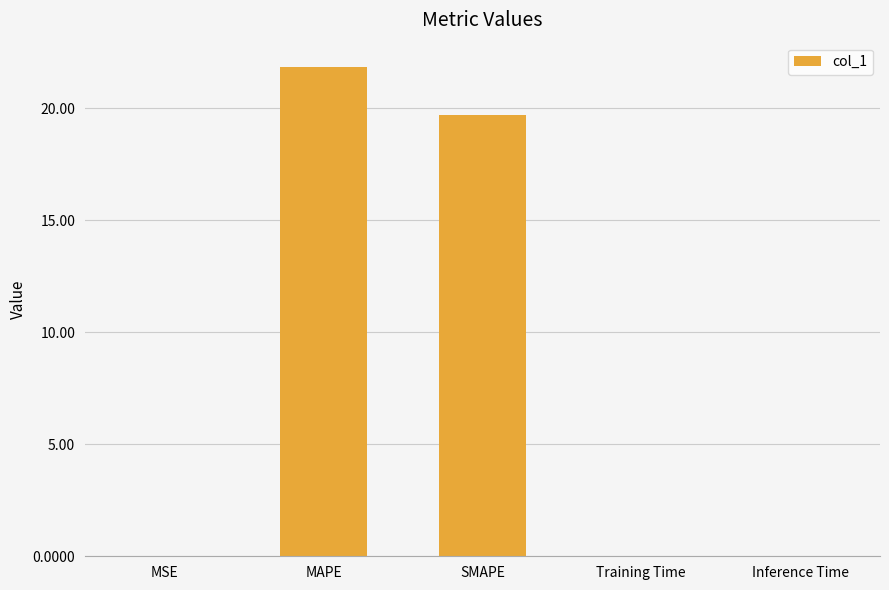

Which label corresponds to the largest value in the chart?

MAPE